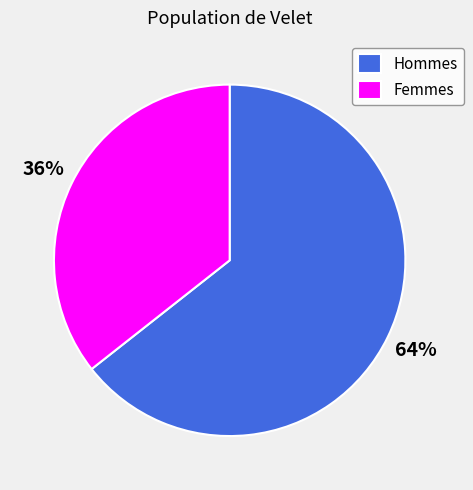

How many slices are in this pie chart?

2